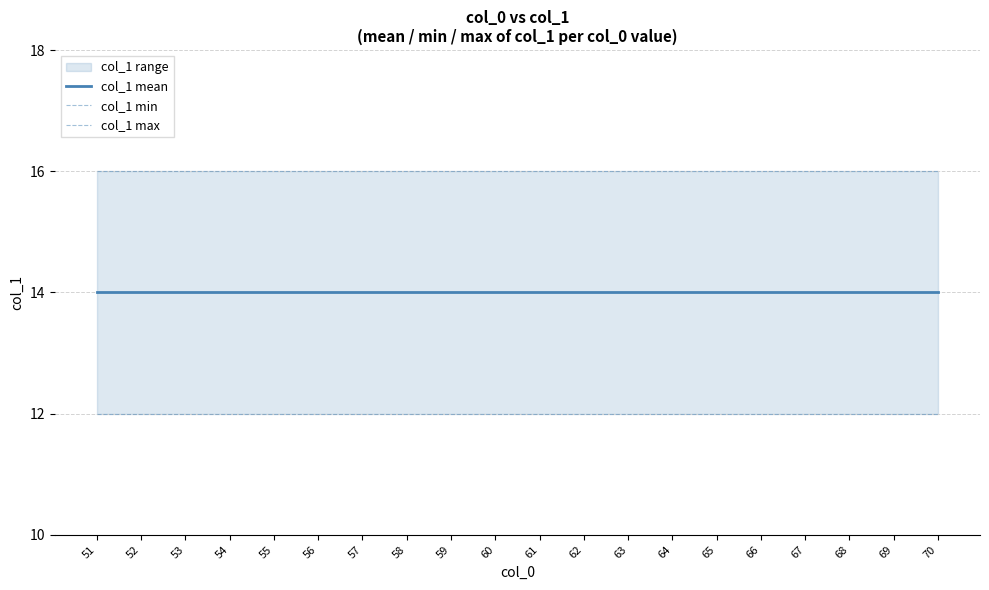

Is the value of col_1 max at 69 greater than the value of col_1 min at 67?

Yes